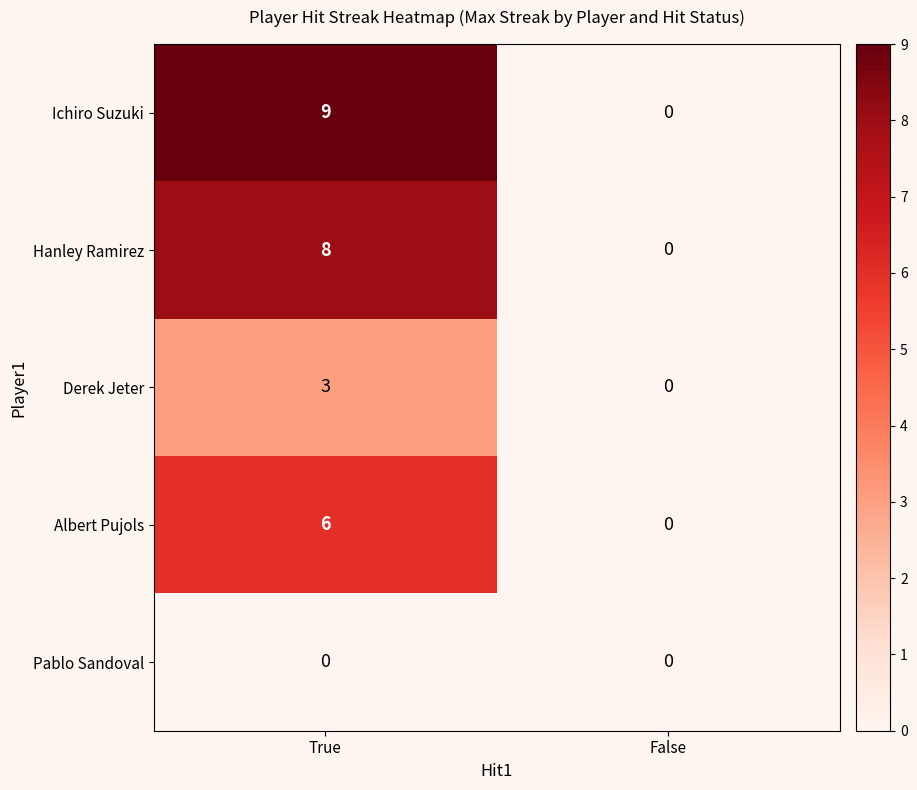

Is it true that Derek Jeter equals 3 at True?

True